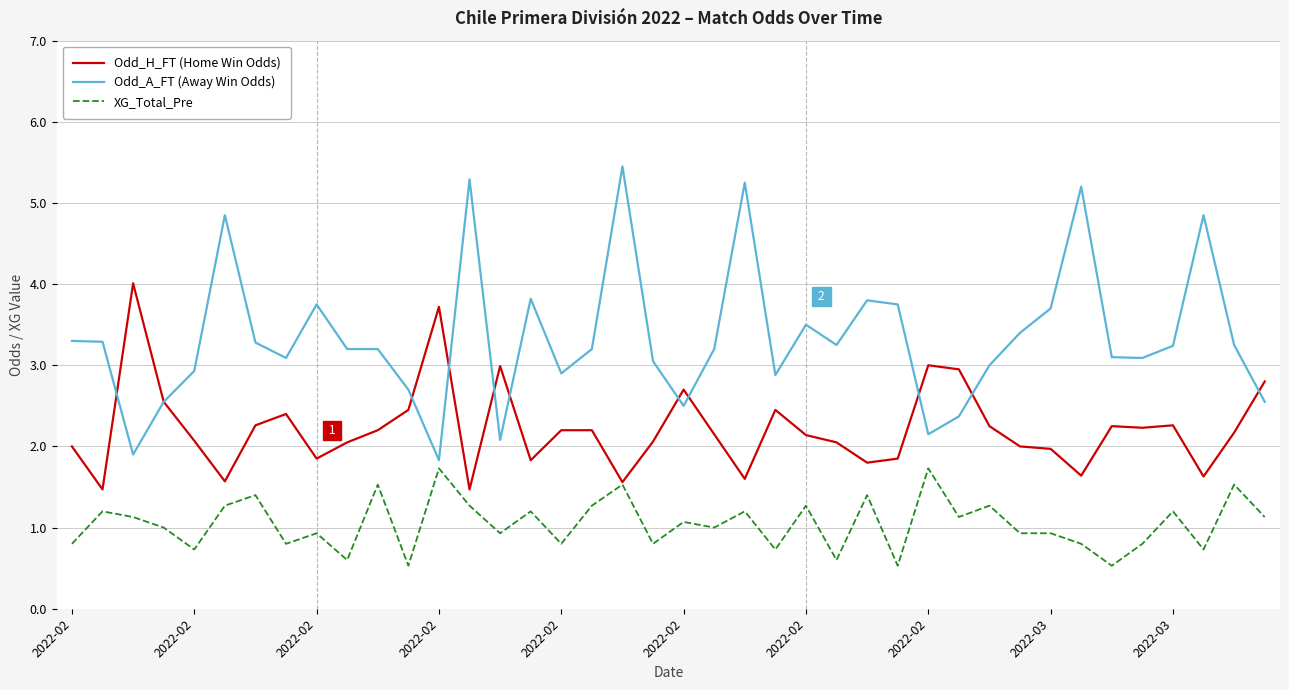

Which series has the largest total across all categories?

Odd_A_FT (Away Win Odds)